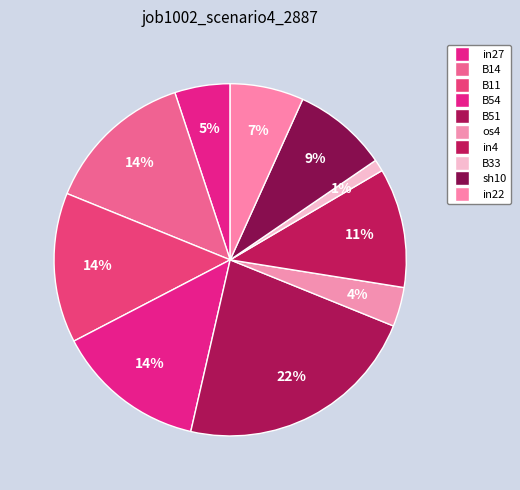

What percentage do in27 and B54 together represent?

18.9%